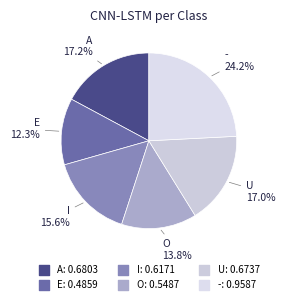

Is there any slice that represents more than half of the pie?

No